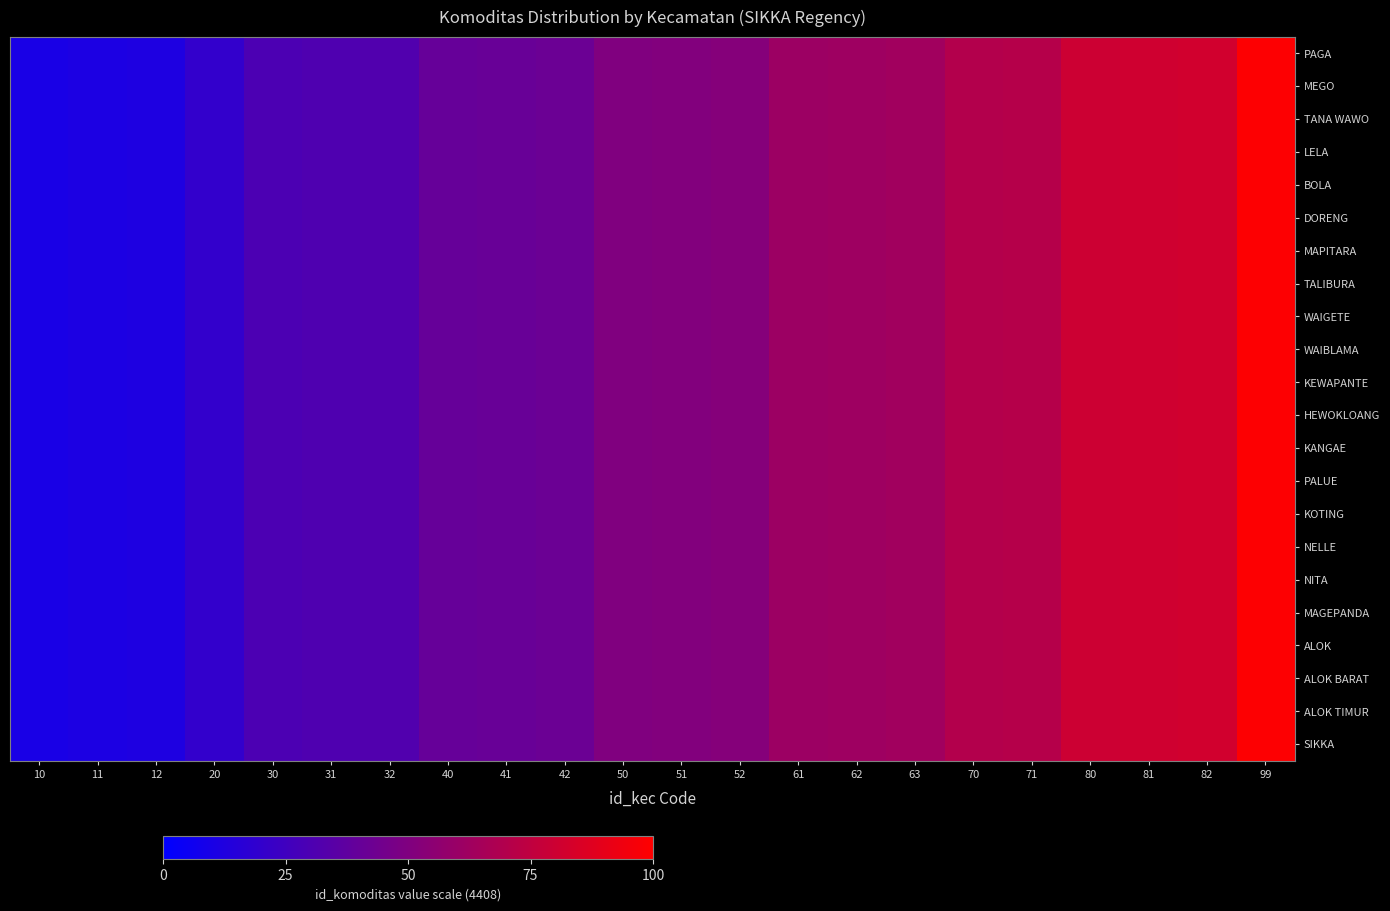

Between 32 and 10, which is larger?

32